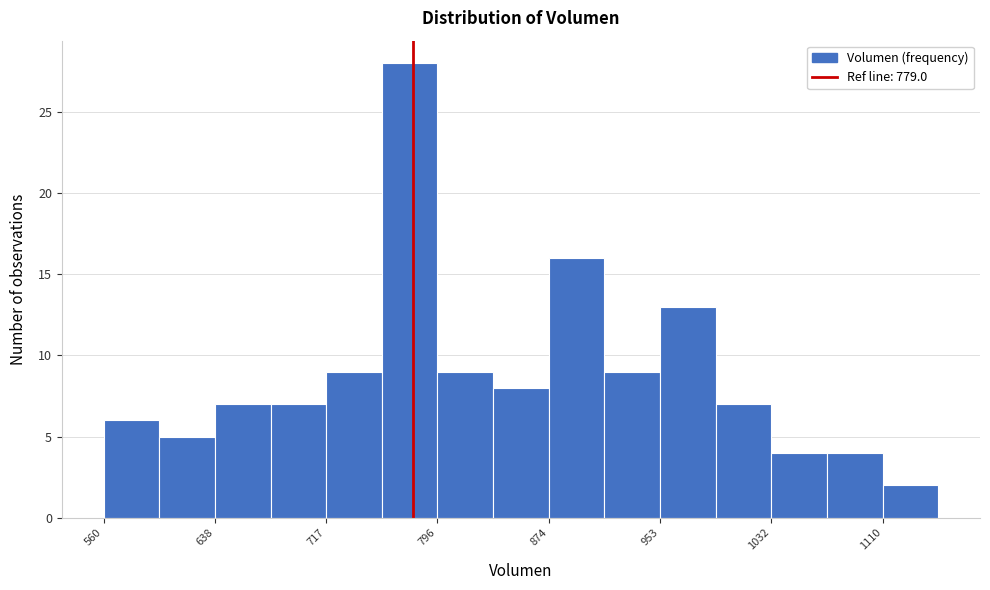

Read against the x-axis, roughly where is the centre of the tallest bar?

780